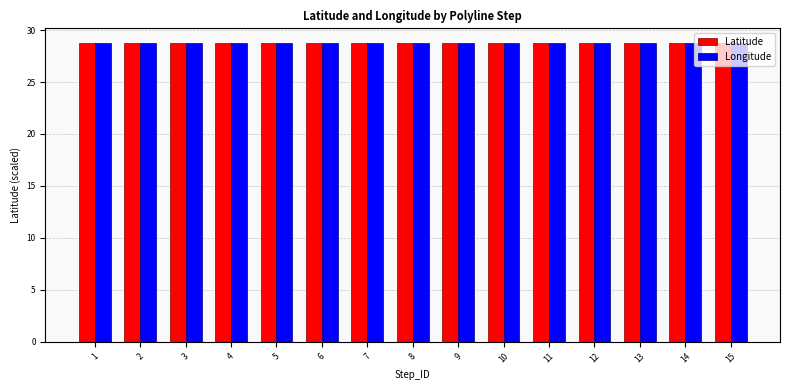

What is the total value across all series at 7?

57.5